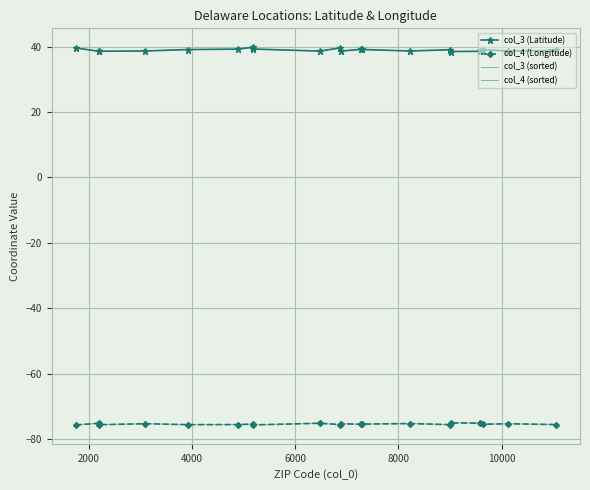

Reading left to right, extract all data points from this chart.

col_3 (Latitude): 39.6	38.6	38.6	38.7	39.1	39.2	39.8	39.2	38.6	39.6	38.6	39.2	39.1	38.7	39.0	38.5	38.6	39.0	38.6	38.8
col_4 (Longitude): -75.7	-75.2	-75.6	-75.3	-75.6	-75.6	-75.5	-75.7	-75.2	-75.6	-75.3	-75.5	-75.4	-75.3	-75.6	-75.1	-75.2	-75.5	-75.3	-75.6
col_3 (sorted): 39.6	38.6	38.6	38.7	39.1	39.2	39.8	39.2	38.6	39.6	38.6	39.2	39.1	38.7	39.0	38.5	38.6	39.0	38.6	38.8
col_4 (sorted): -75.7	-75.2	-75.6	-75.3	-75.6	-75.6	-75.5	-75.7	-75.2	-75.6	-75.3	-75.5	-75.4	-75.3	-75.6	-75.1	-75.2	-75.5	-75.3	-75.6